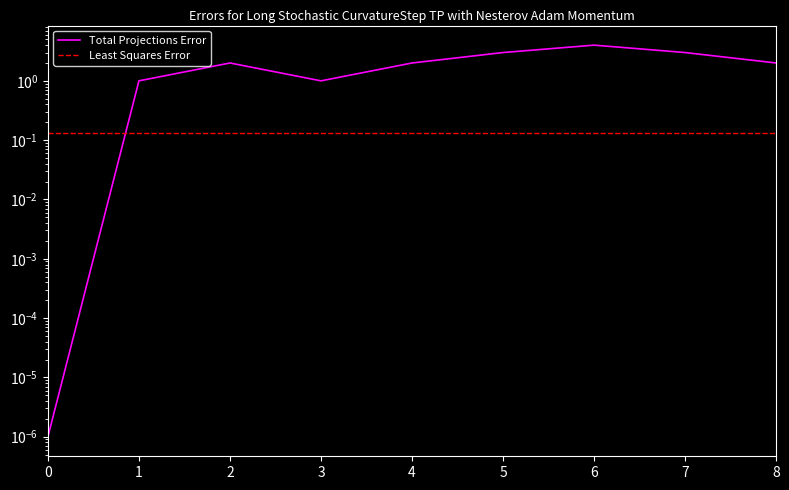

List the series in order of their peak value, lowest first.

Least Squares Error, Total Projections Error